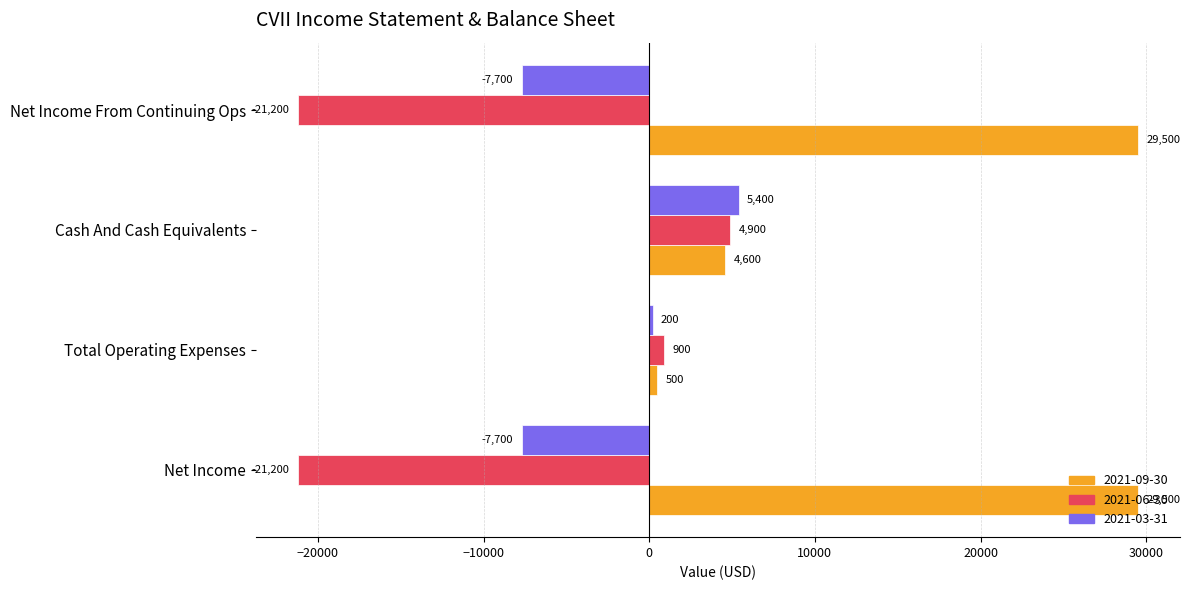

Is it true that 2021-06-30 equals 4900 at Cash And Cash Equivalents?

True